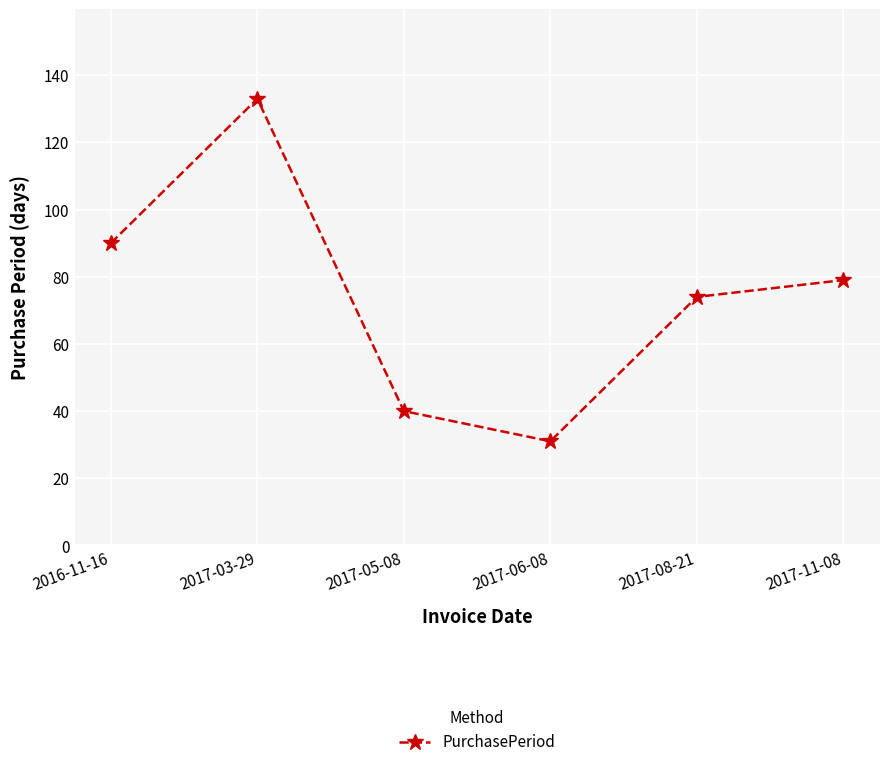

Reading left to right, extract all data points from this chart.

90	133	40	31	74	79